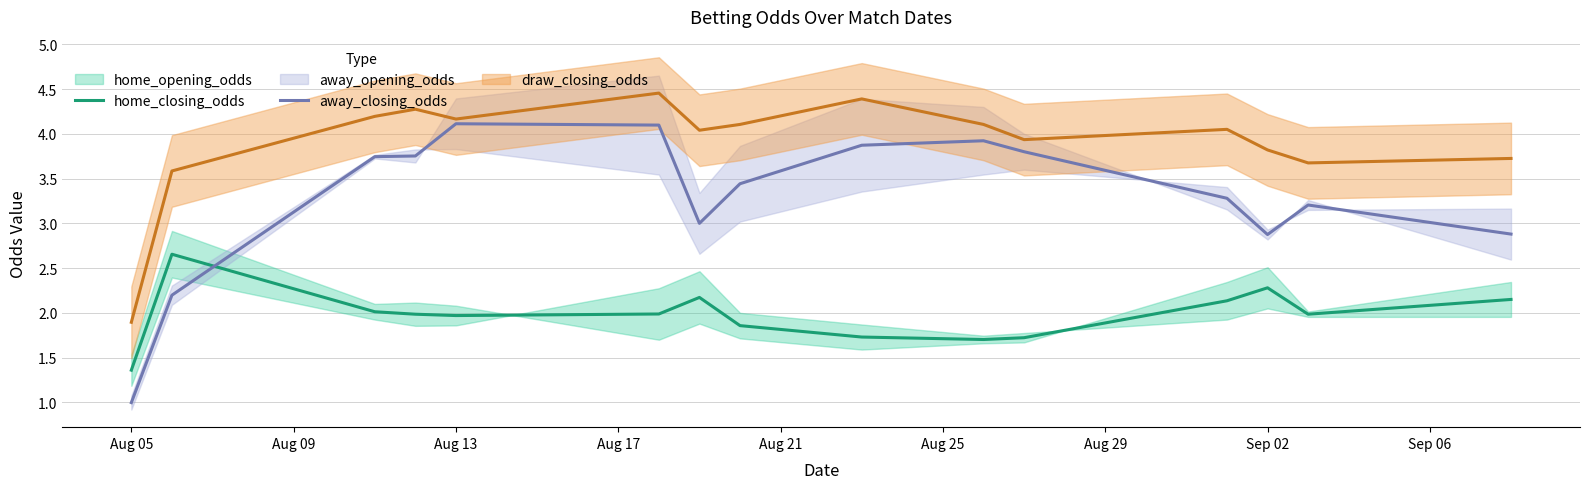

At which label does home_closing_odds reach its minimum?

Aug 05